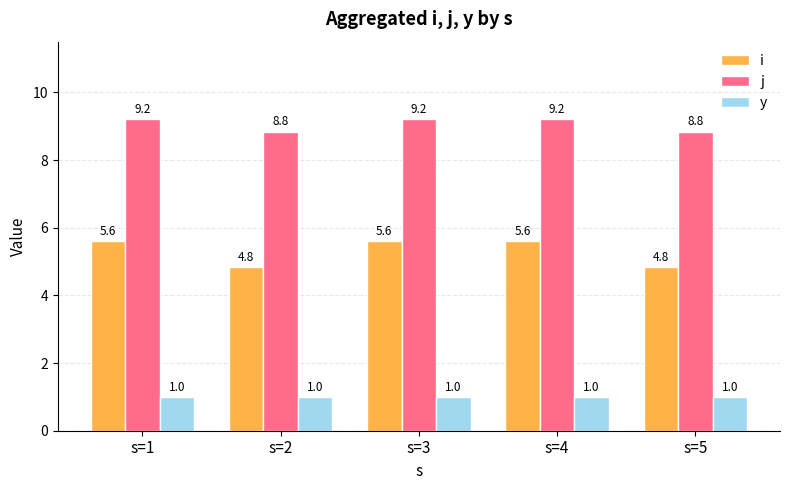

At how many categories does at least one series exceed 1?

5